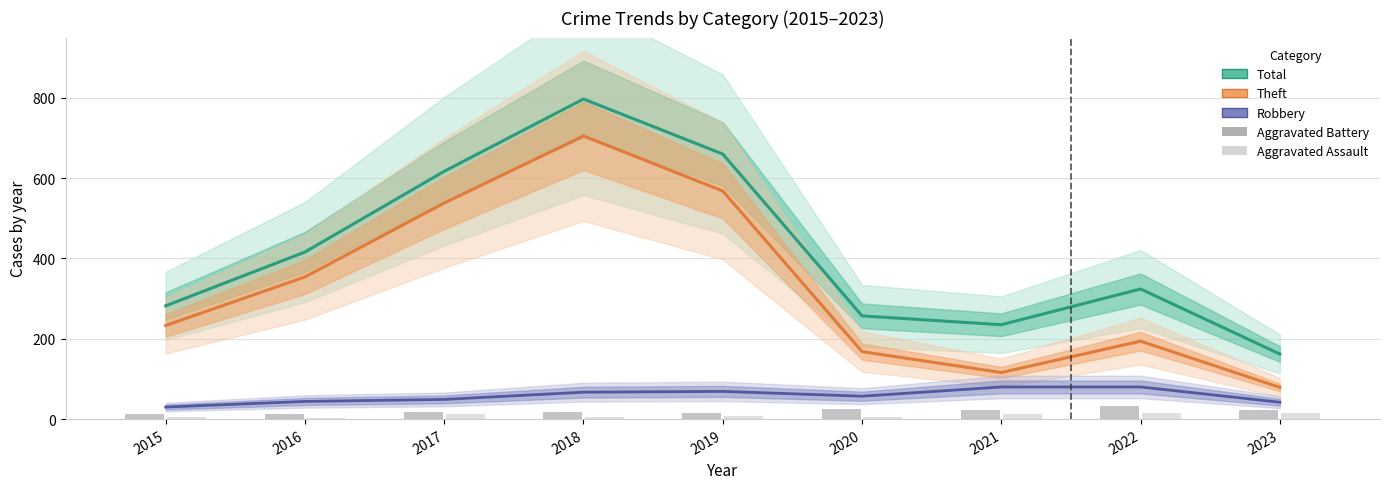

How many categories are shown in the chart?

9